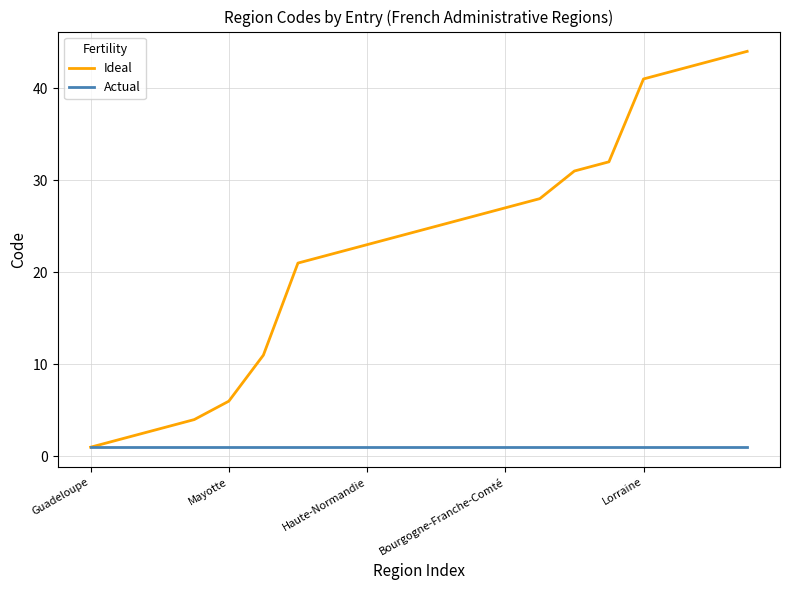

What is the minimum value shown in the chart?

1